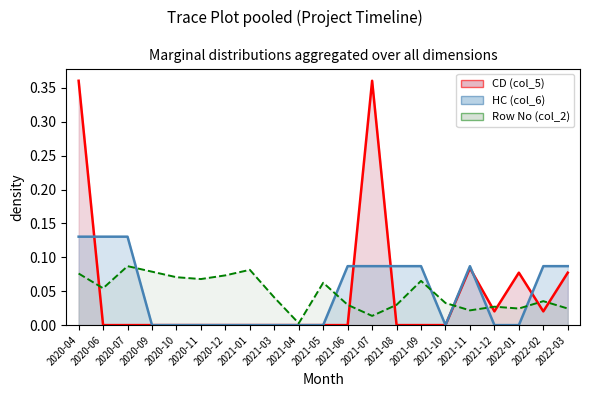

What is the difference between the highest and lowest values at 2020-10?

0.1